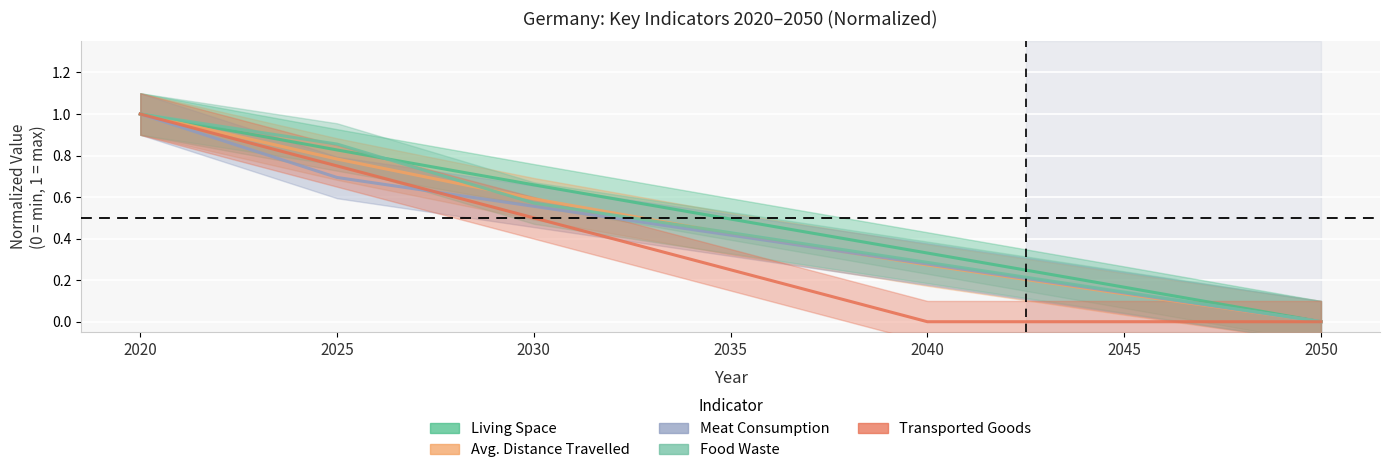

Which has a higher value, 2035 or 2030?

2030